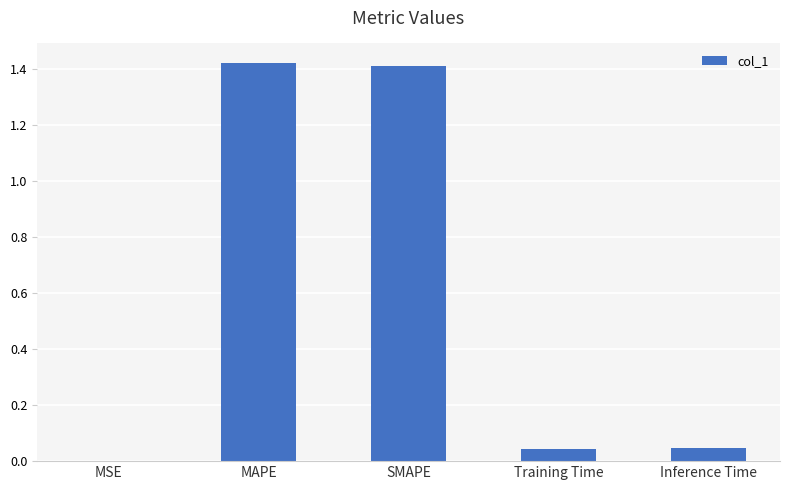

The chart shows a value of 2.4 at SMAPE. True or false?

False